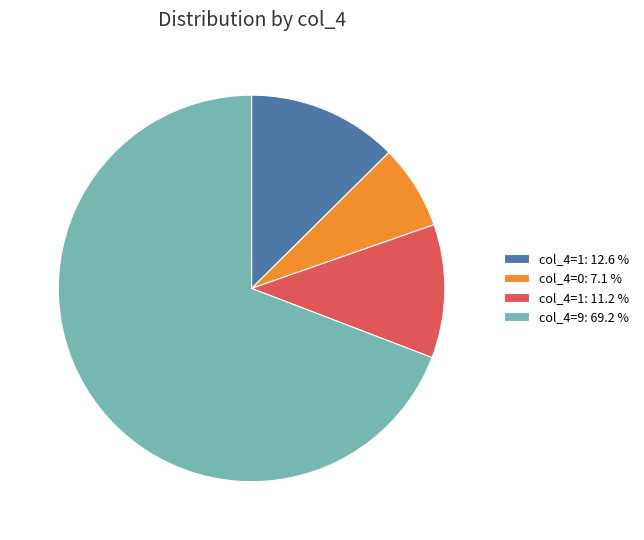

What is the ratio of the value at col_4=9: 69.2 % to the value at col_4=0: 7.1 %?

9.8